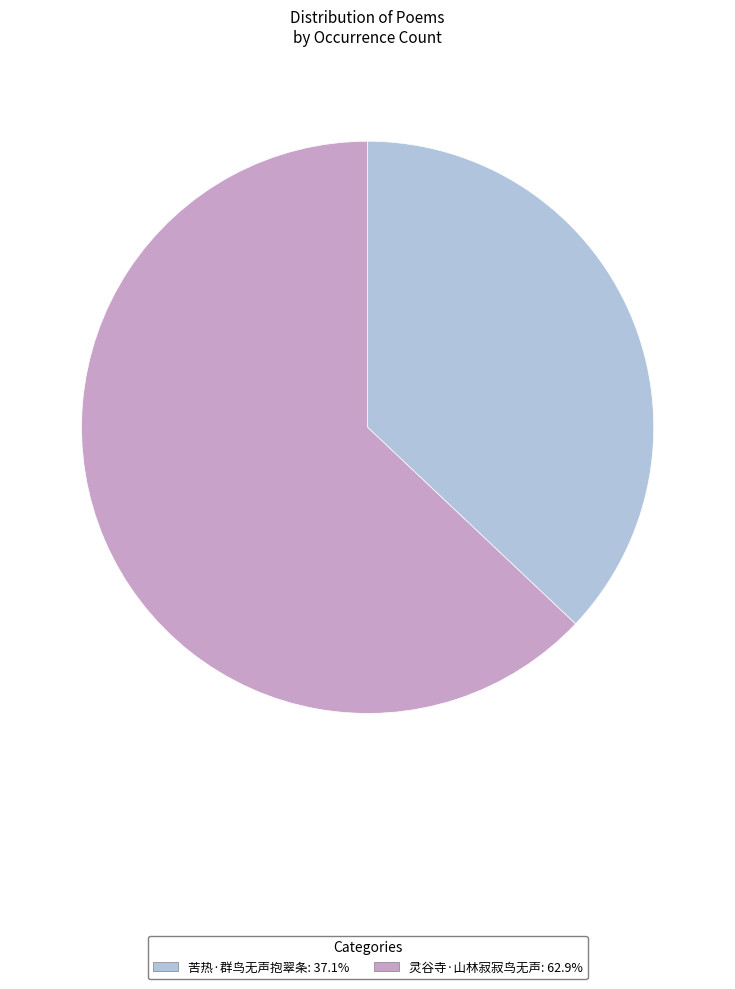

Is the sum of 苦热·群鸟无声抱翠条: 37.1% and 灵谷寺·山林寂寂鸟无声: 62.9% greater than half?

Yes